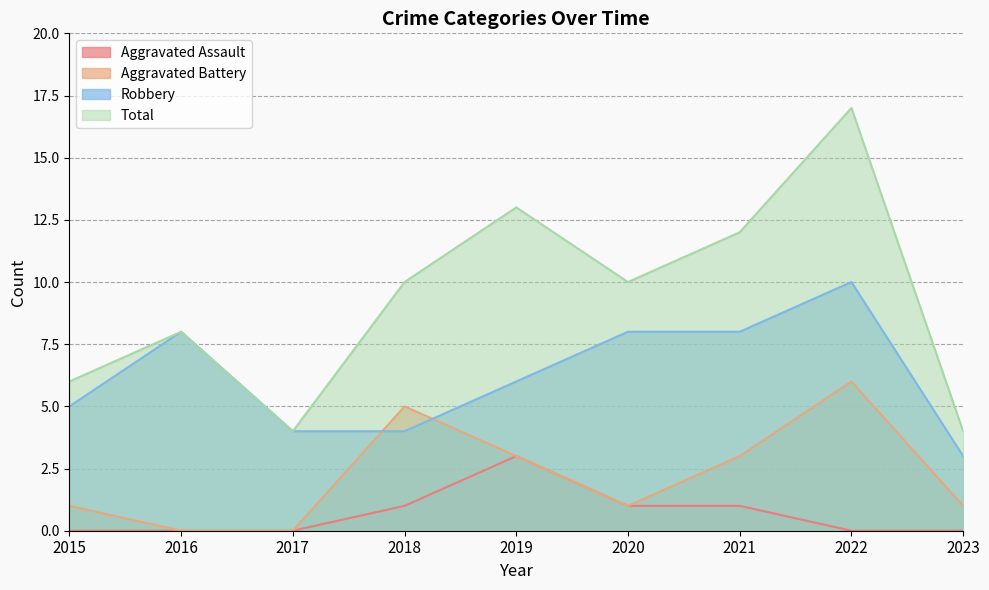

Reading right to left, list all the values displayed in this chart.

Aggravated Assault: 2023=0	2022=0	2021=1	2020=1	2019=3	2018=1	2017=0	2016=0	2015=0
Aggravated Battery: 2023=1	2022=6	2021=3	2020=1	2019=3	2018=5	2017=0	2016=0	2015=1
Robbery: 2023=3	2022=10	2021=8	2020=8	2019=6	2018=4	2017=4	2016=8	2015=5
Total: 2023=4	2022=17	2021=12	2020=10	2019=13	2018=10	2017=4	2016=8	2015=6